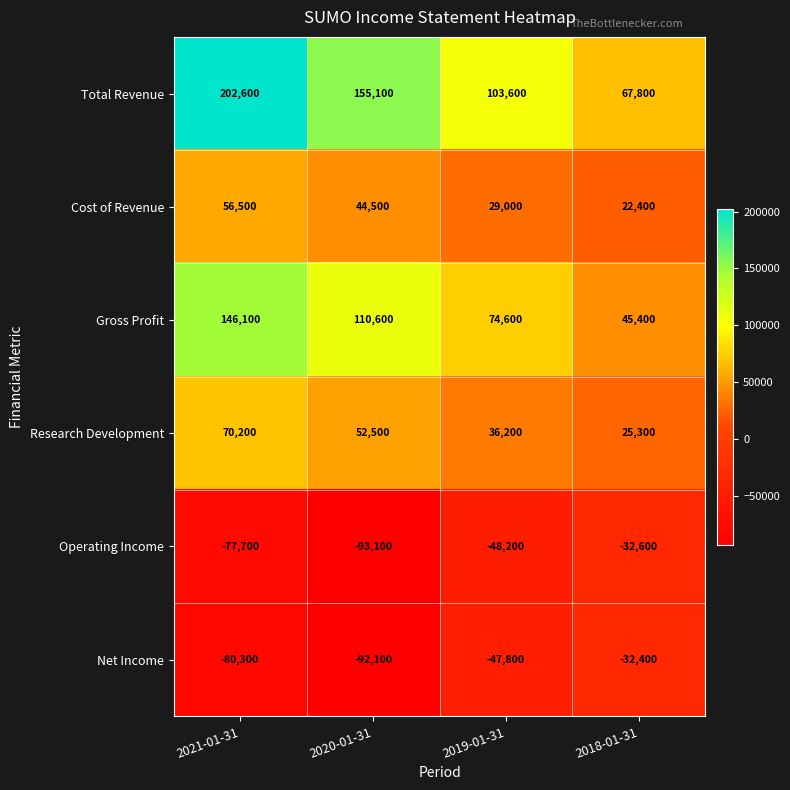

What is the total value across all series at 2021-01-31?

317400